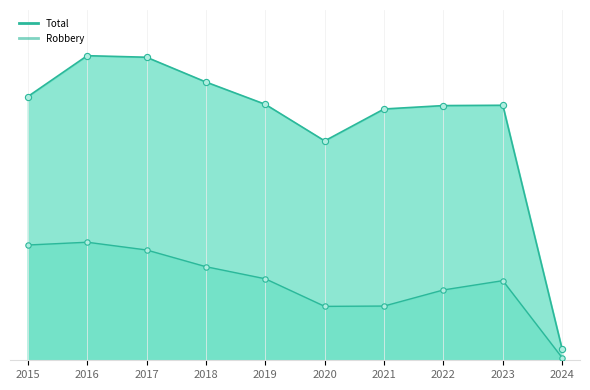

Which series has the widest spread of Y values?

Total